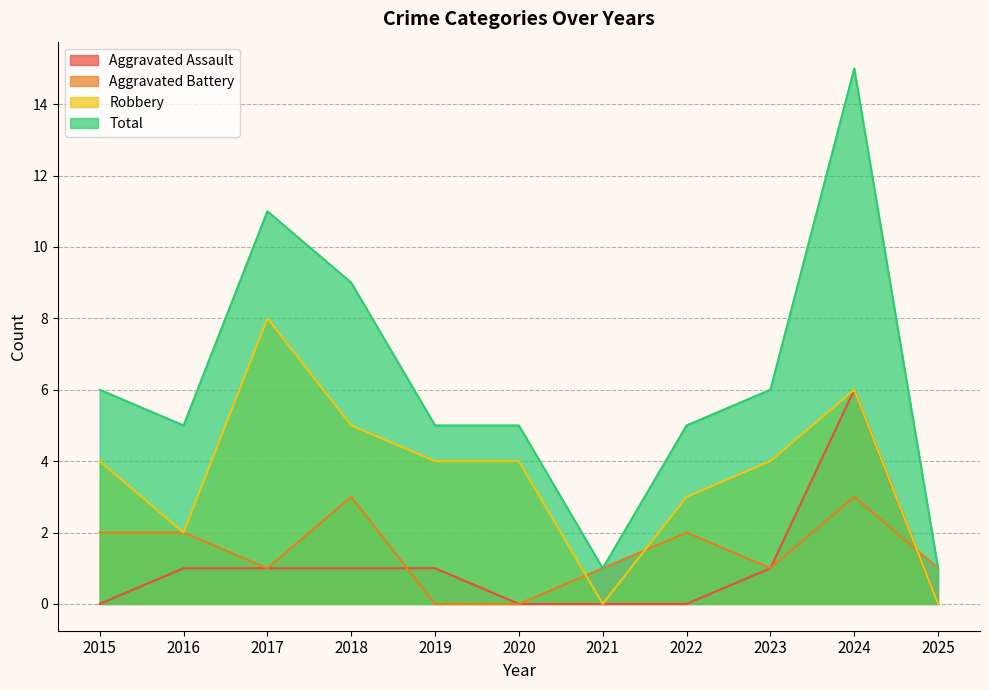

How many lines are shown in the chart?

4